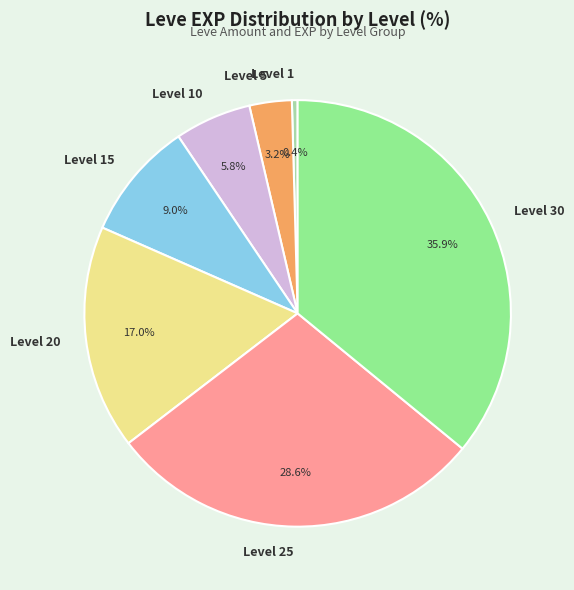

To the nearest percent, what is the difference between the largest and smallest slice percentages?

36%